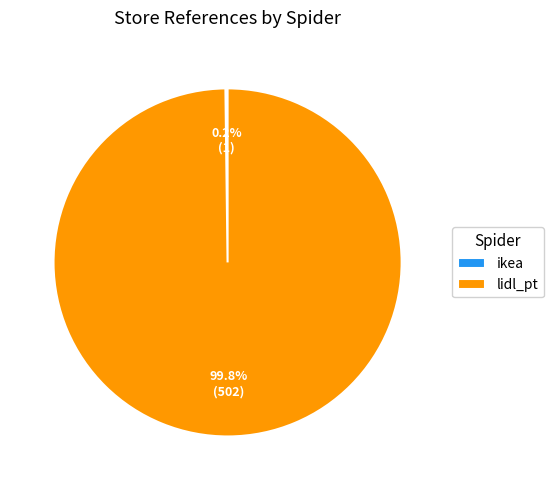

Which slice is the largest?

lidl_pt